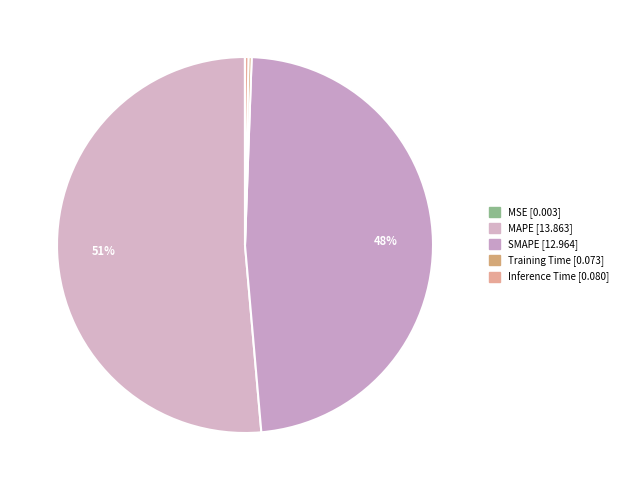

Approximately how many times larger is the value at SMAPE compared to MAPE?

0.9